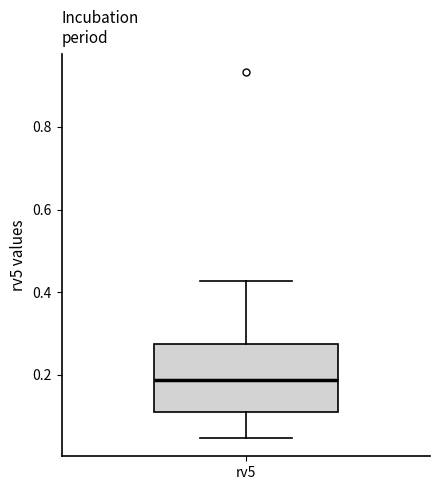

Where does the lower whisker of the box for rv5 end on the y-axis? The values are not printed on the chart, so give them approximately, as read against the axis.

0.04